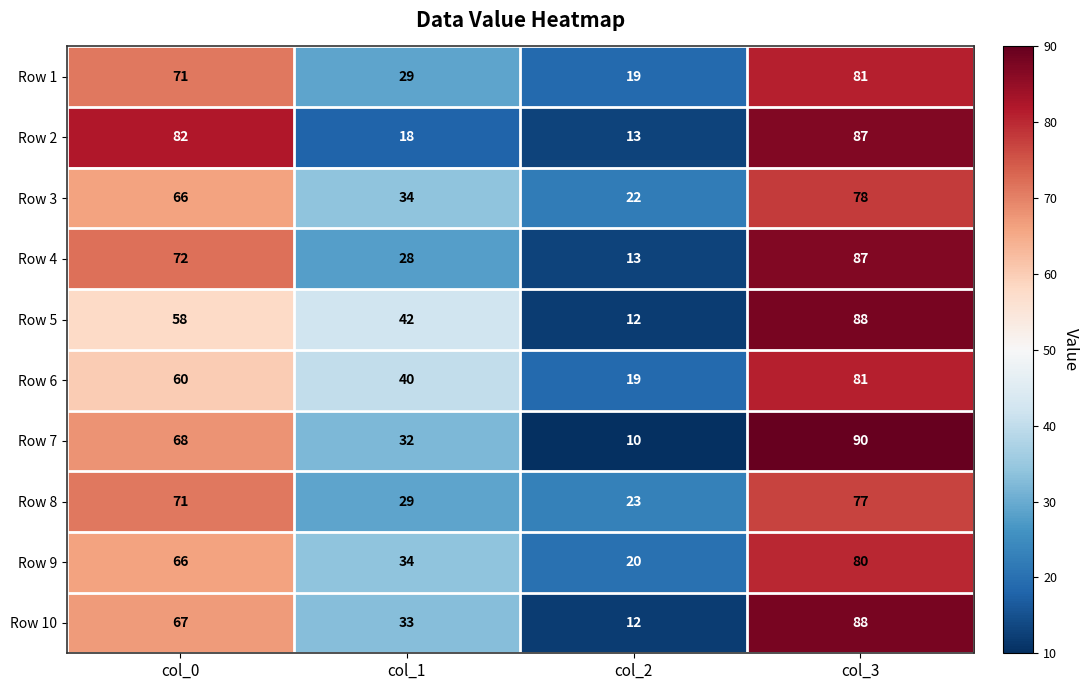

Which label corresponds to the smallest value in the chart?

col_2